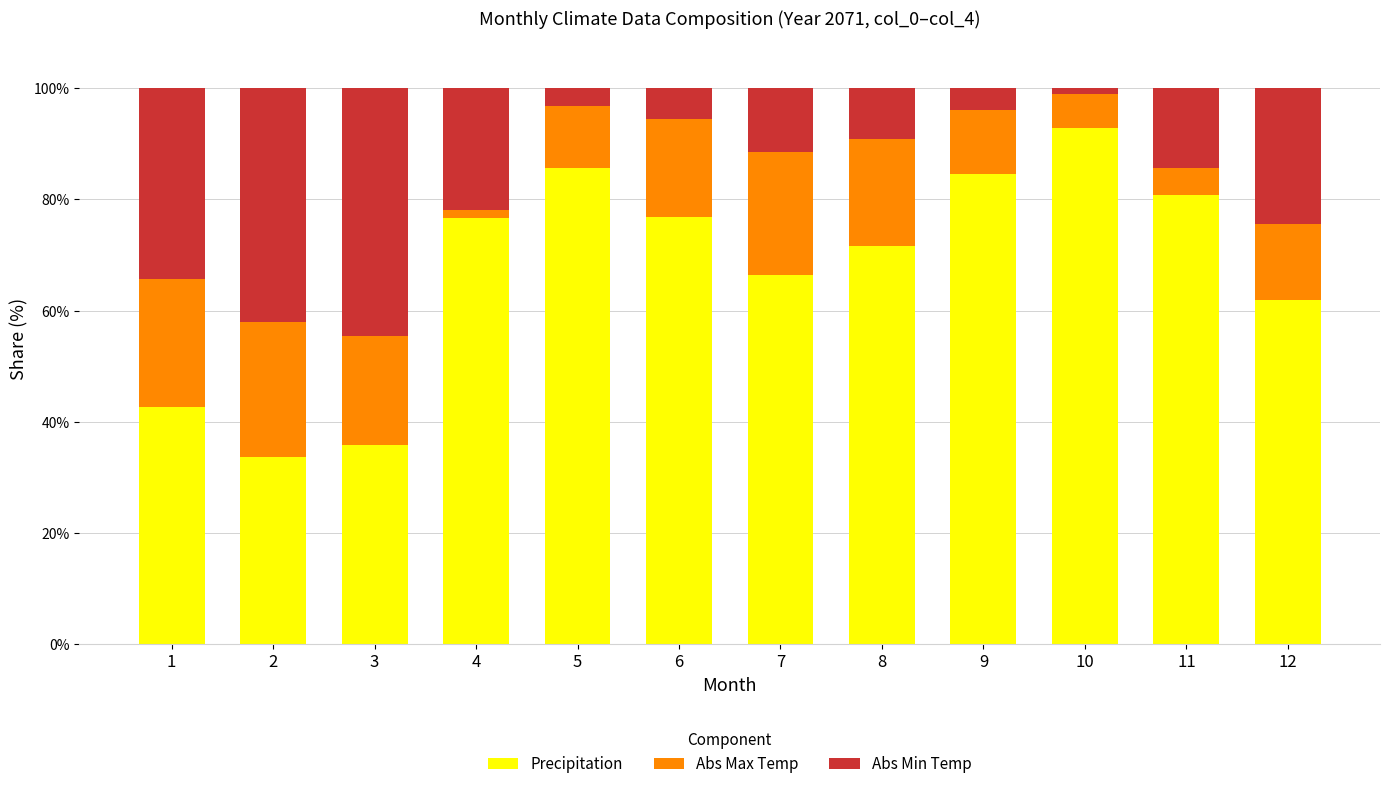

What is the highest value of the Precipitation series?

92.8